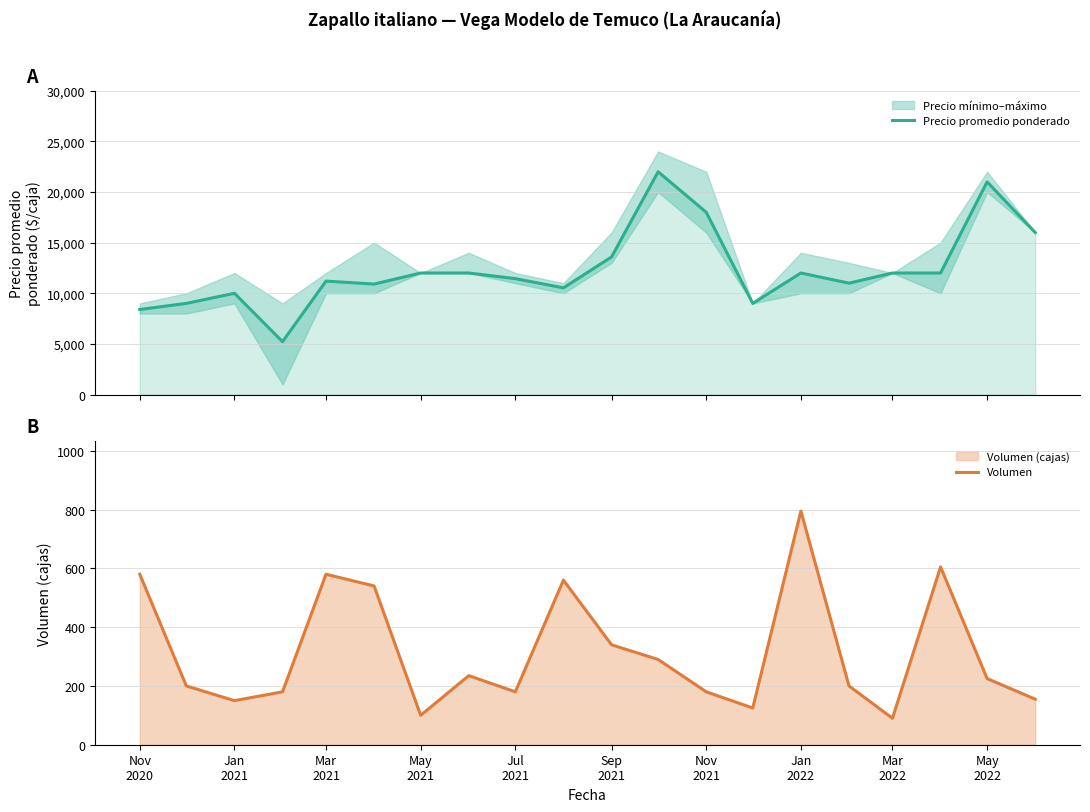

What is the difference between the second highest and minimum values in the Volumen series?

515